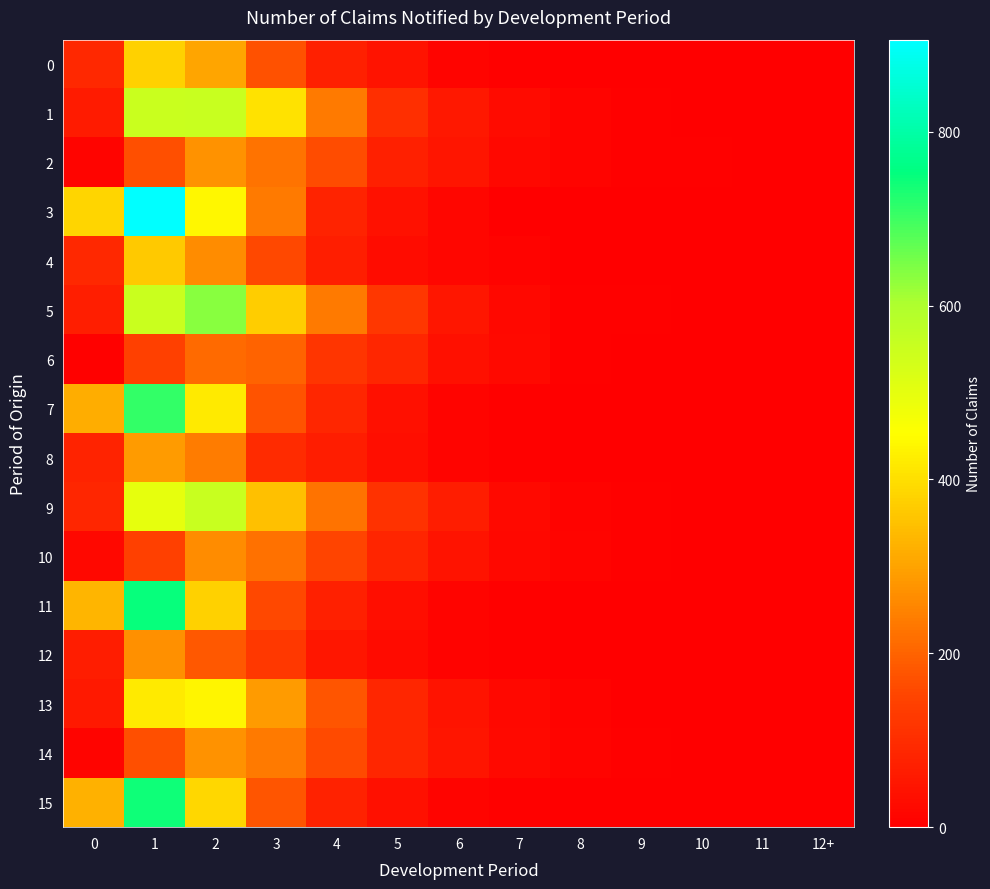

Which series changed the most between 6 and 9?

9